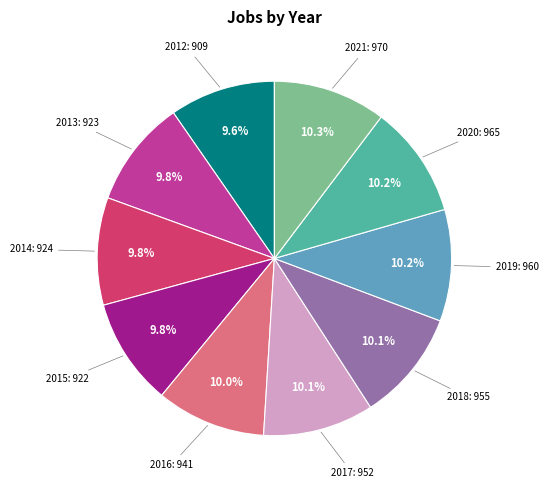

Is there a majority slice in this chart?

No